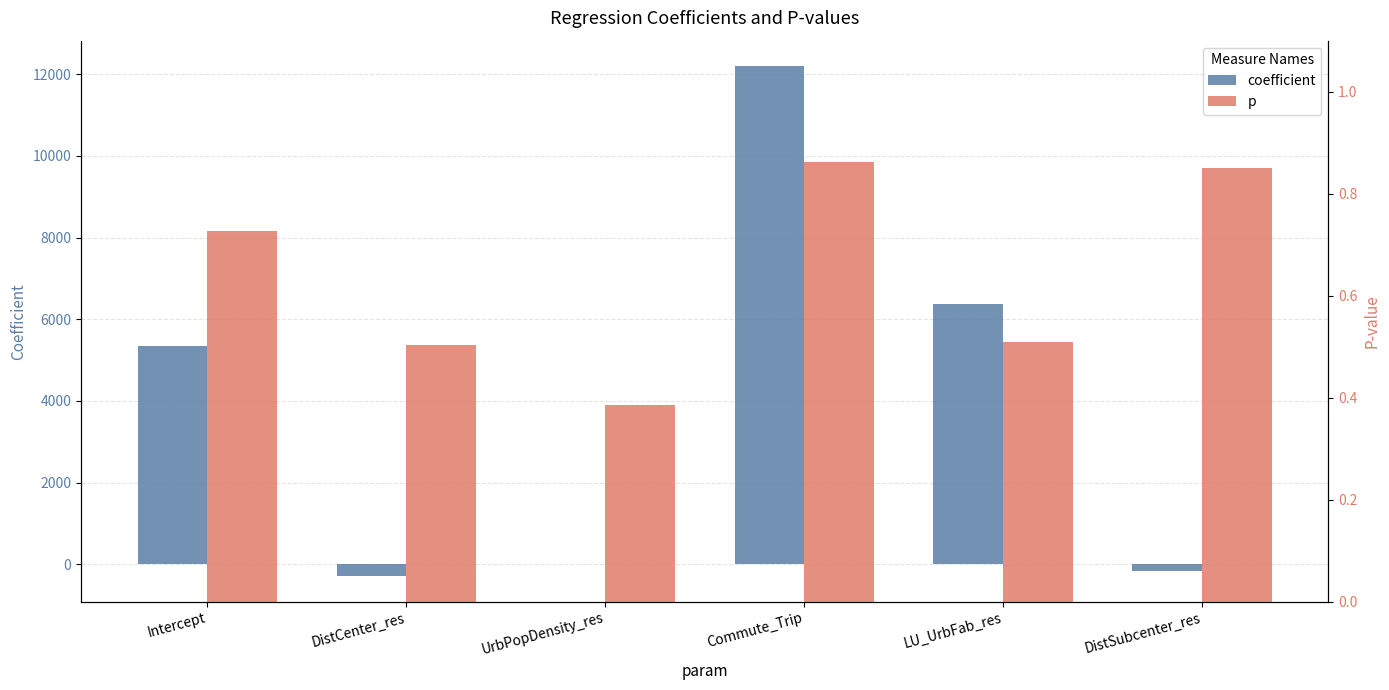

What is the difference between the second highest and second lowest values in the coefficient series?

6534.7